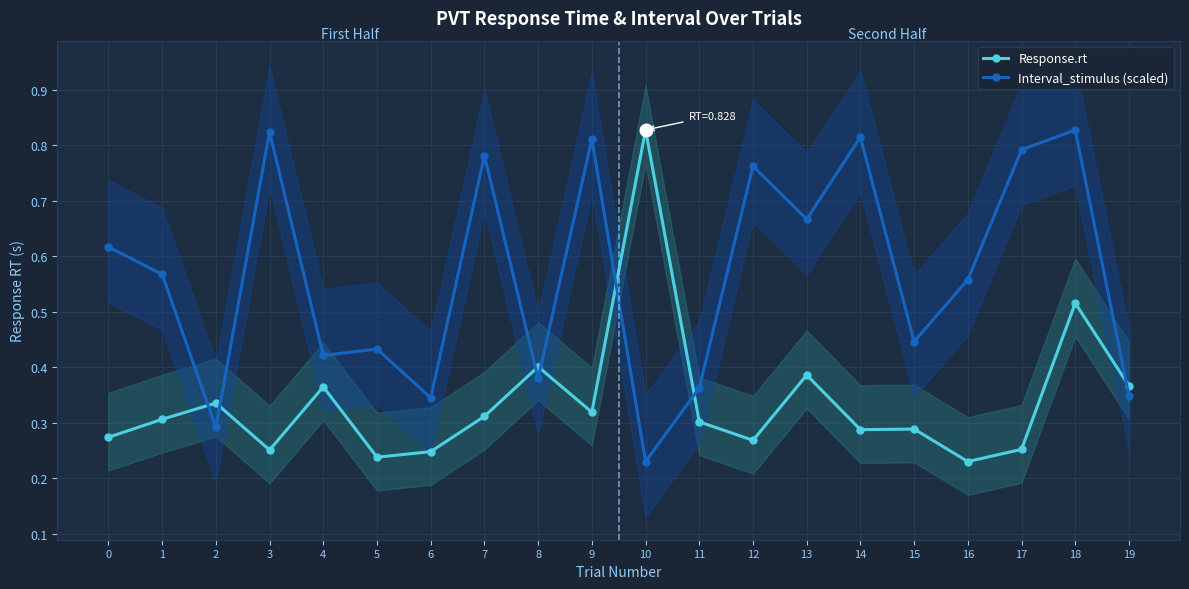

The Interval_stimulus (scaled) series shows 0.6 at 15. True or false?

False